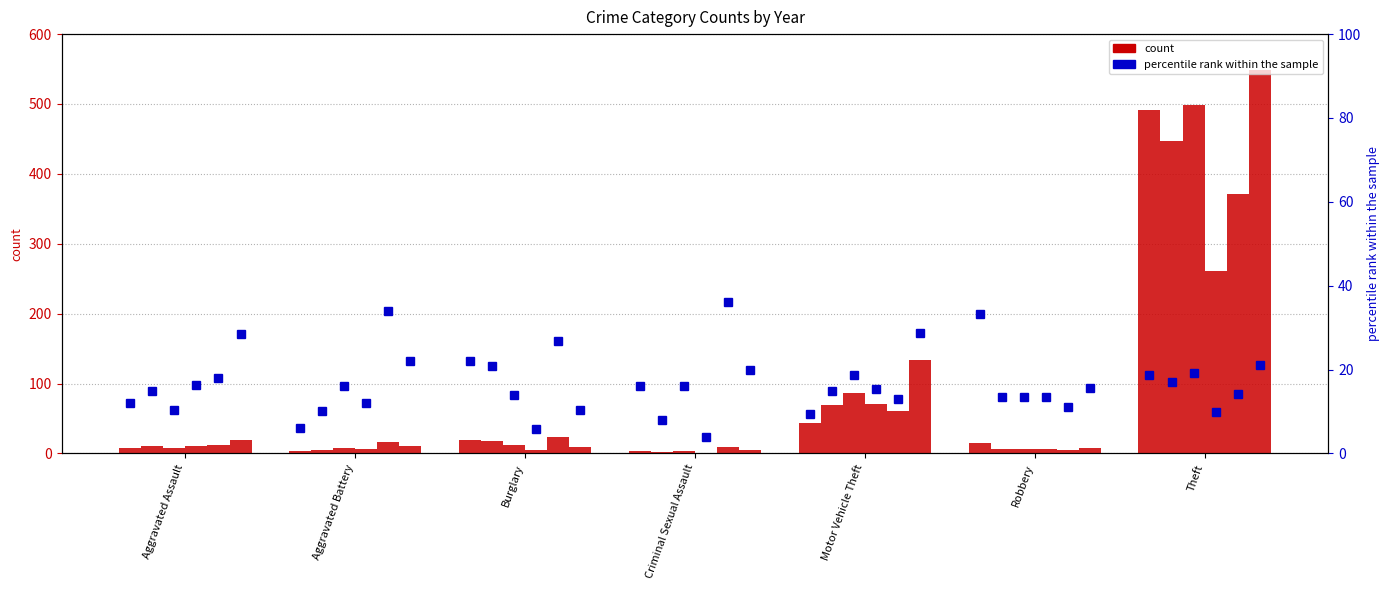

True or false: pct 2015 has a value of 50.7 at Robbery.

False